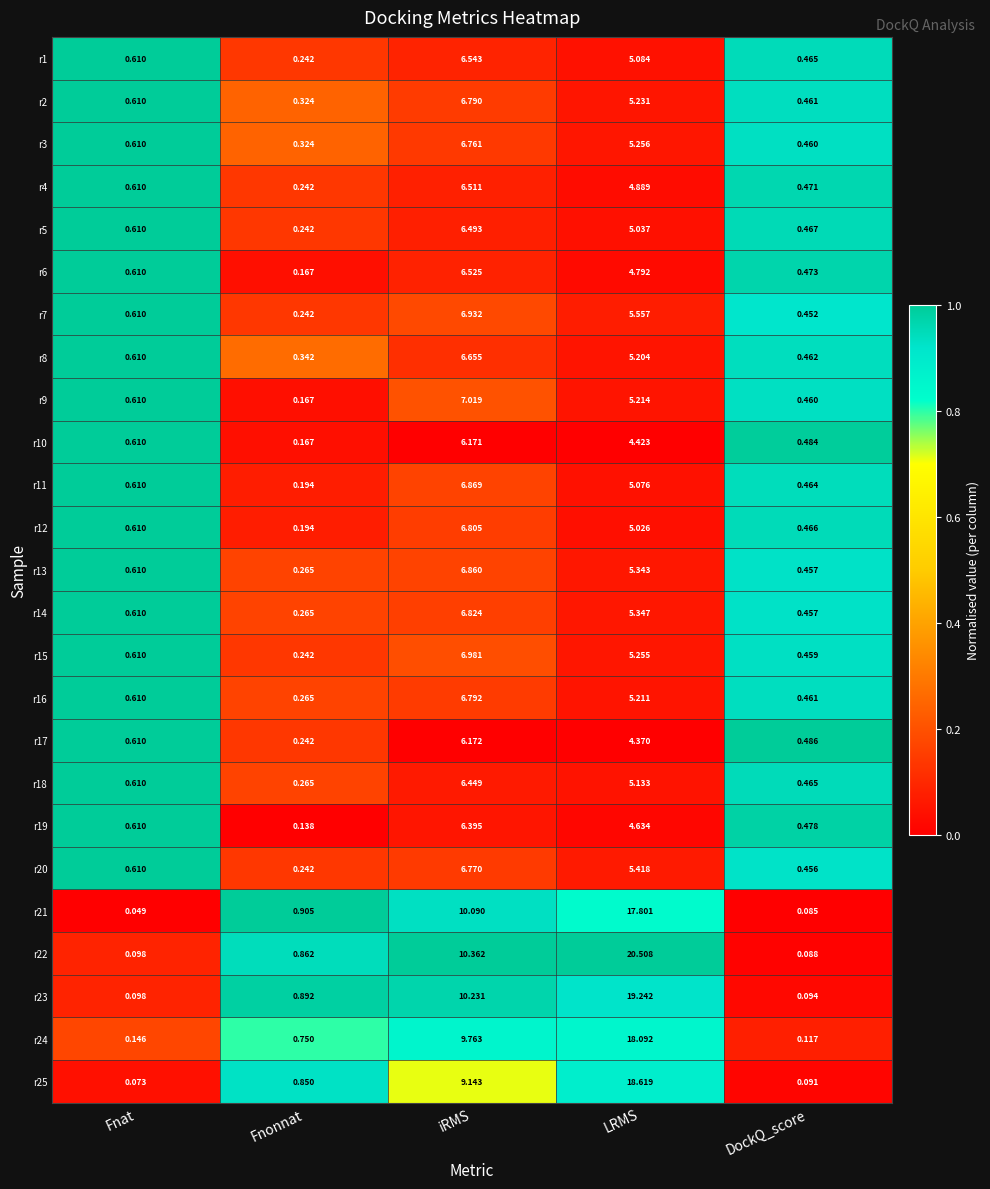

At which label is r8 closest to 3?

LRMS